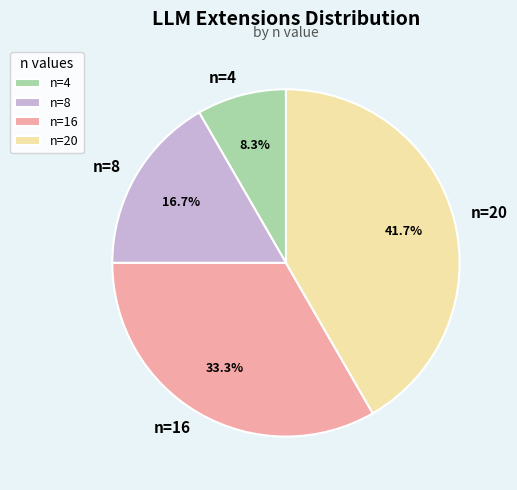

What percentage do n=8 and n=4 together represent?

25.0%